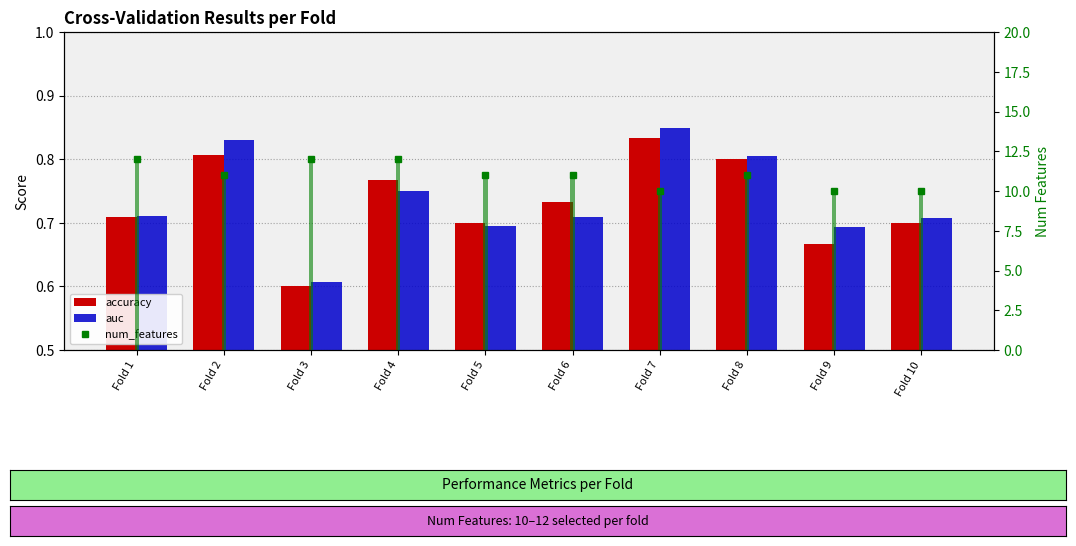

Where does the num_features series first go above 11?

Fold 1